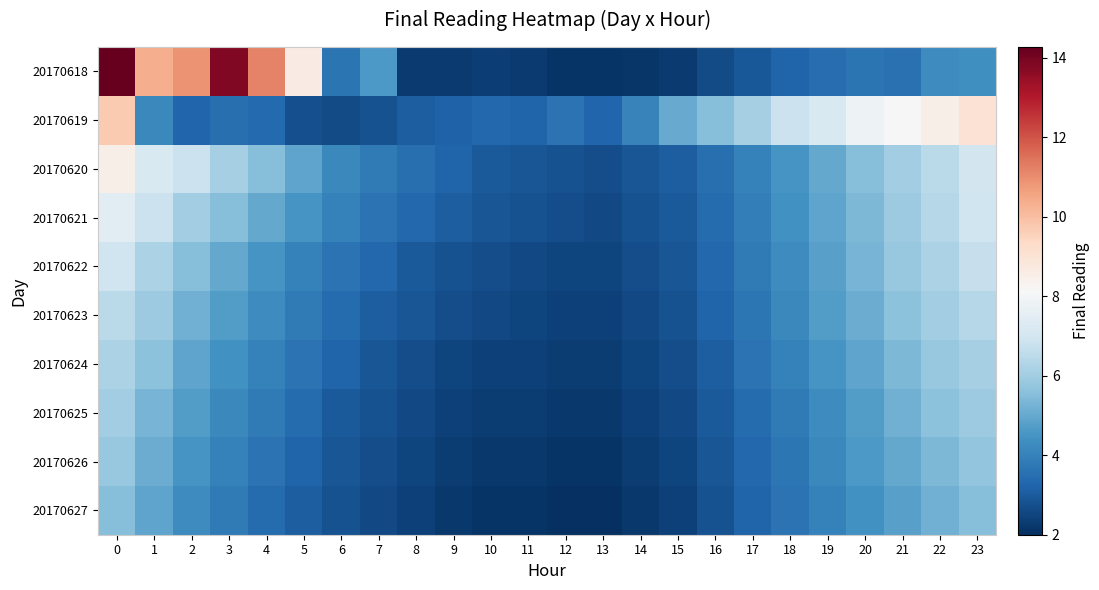

Reading left to right, extract all data points from this chart.

20170618: 0=14.3	1=10.4	2=10.9	3=13.8	4=11.2	5=8.6	6=3.6	7=4.6	8=2.3	9=2.3	10=2.4	11=2.3	12=2.1	13=2.1	14=2.2	15=2.3	16=2.6	17=3.0	18=3.2	19=3.4	20=3.6	21=3.6	22=4.3	23=4.4
20170619: 0=9.8	1=4.2	2=3.3	3=3.5	4=3.4	5=2.7	6=2.7	7=2.8	8=3.1	9=3.2	10=3.3	11=3.2	12=3.6	13=3.3	14=4.1	15=5.1	16=5.5	17=6.1	18=6.8	19=7.2	20=7.8	21=8.1	22=8.5	23=9.0
20170620: 0=8.5	1=7.2	2=6.8	3=6.1	4=5.5	5=4.9	6=4.2	7=3.8	8=3.5	9=3.2	10=3.0	11=2.9	12=2.8	13=2.7	14=2.9	15=3.1	16=3.5	17=4.0	18=4.5	19=5.0	20=5.5	21=6.0	22=6.5	23=7.0
20170621: 0=7.5	1=6.8	2=6.0	3=5.5	4=5.0	5=4.5	6=4.0	7=3.6	8=3.3	9=3.1	10=2.9	11=2.8	12=2.7	13=2.6	14=2.8	15=3.0	16=3.4	17=3.9	18=4.4	19=4.9	20=5.4	21=5.9	22=6.4	23=6.9
20170622: 0=6.9	1=6.2	2=5.5	3=5.0	4=4.5	5=4.0	6=3.6	7=3.3	8=3.0	9=2.8	10=2.7	11=2.6	12=2.5	13=2.5	14=2.7	15=2.9	16=3.3	17=3.8	18=4.3	19=4.8	20=5.3	21=5.8	22=6.2	23=6.7
20170623: 0=6.5	1=5.9	2=5.2	3=4.7	4=4.3	5=3.8	6=3.4	7=3.1	8=2.9	9=2.7	10=2.6	11=2.5	12=2.4	13=2.4	14=2.6	15=2.8	16=3.2	17=3.7	18=4.2	19=4.7	20=5.1	21=5.6	22=6.0	23=6.4
20170624: 0=6.2	1=5.6	2=4.9	3=4.4	4=4.0	5=3.6	6=3.2	7=2.9	8=2.7	9=2.5	10=2.4	11=2.4	12=2.3	13=2.3	14=2.5	15=2.7	16=3.1	17=3.6	18=4.0	19=4.5	20=4.9	21=5.4	22=5.8	23=6.1
20170625: 0=6.0	1=5.3	2=4.7	3=4.2	4=3.8	5=3.4	6=3.0	7=2.8	8=2.6	9=2.4	10=2.3	11=2.3	12=2.2	13=2.2	14=2.4	15=2.6	16=3.0	17=3.4	18=3.8	19=4.3	20=4.7	21=5.2	22=5.6	23=5.9
20170626: 0=5.8	1=5.1	2=4.5	3=4.0	4=3.6	5=3.2	6=2.9	7=2.7	8=2.5	9=2.3	10=2.2	11=2.2	12=2.1	13=2.1	14=2.3	15=2.5	16=2.9	17=3.3	18=3.7	19=4.2	20=4.6	21=5.0	22=5.4	23=5.7
20170627: 0=5.5	1=4.9	2=4.3	3=3.8	4=3.4	5=3.1	6=2.8	7=2.6	8=2.4	9=2.2	10=2.1	11=2.1	12=2.0	13=2.0	14=2.2	15=2.4	16=2.8	17=3.2	18=3.6	19=4.0	20=4.4	21=4.8	22=5.2	23=5.5